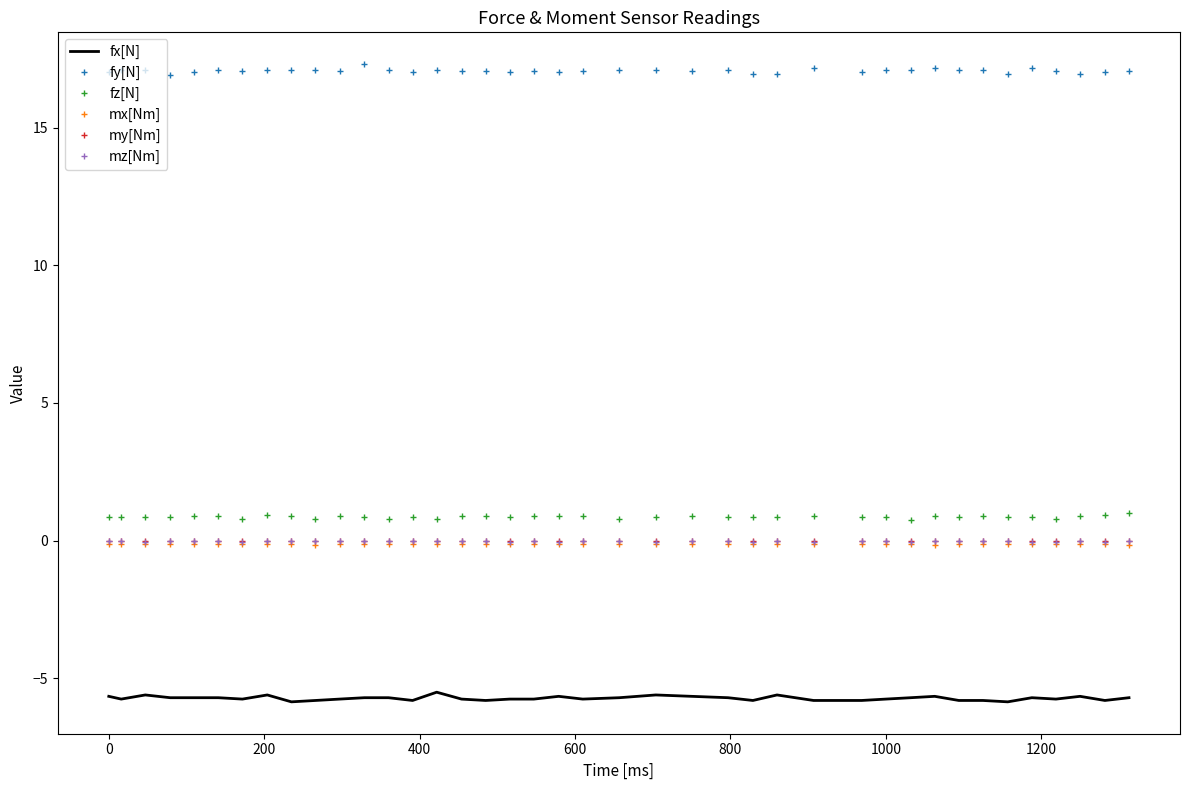

How many series are shown in this chart?

6